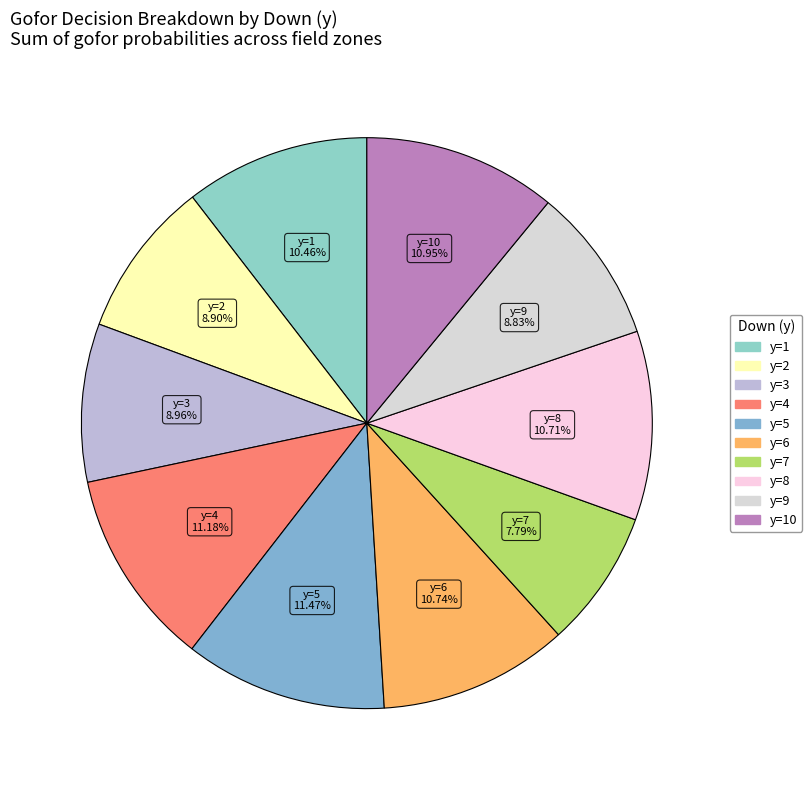

How many segments does this pie chart have?

10